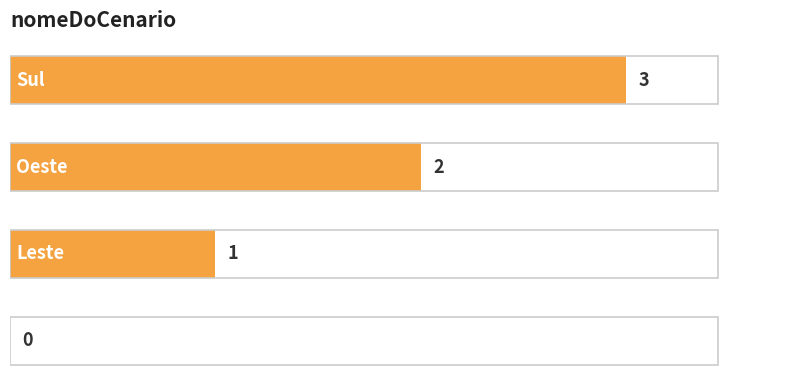

What is the average value?

2